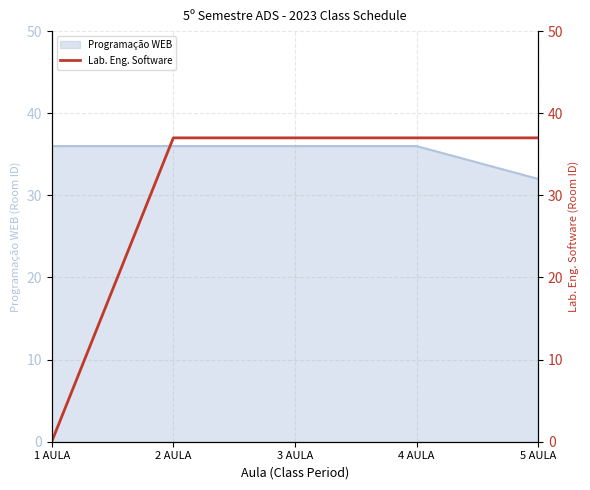

How many lines are shown in the chart?

1